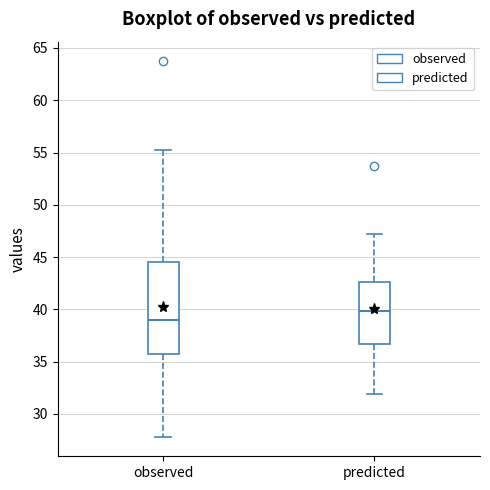

Reading left to right, read every box against the y-axis: the position of its median line, the range the box covers, and the ends of its whiskers. The values are not printed on the chart, so give them approximately, as read against the axis.

observed: median 39.0, box 36.0 to 44.5, whiskers 28.0 to 55.5
predicted: median 40.0, box 36.5 to 42.5, whiskers 32.0 to 47.0